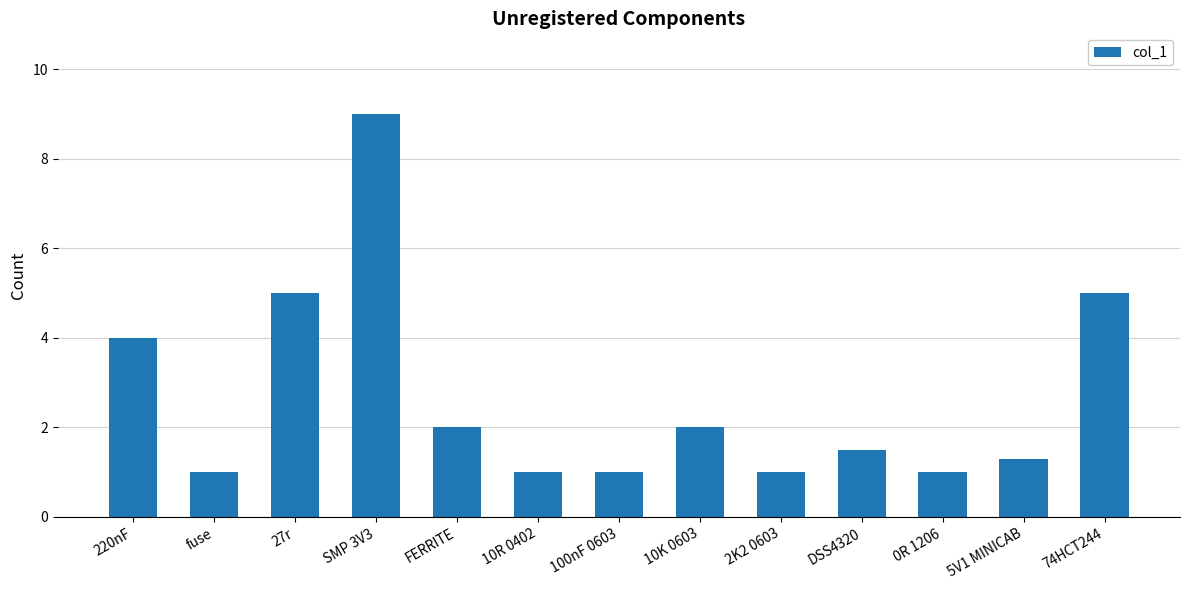

What is the difference between the second highest and second lowest values?

4.0